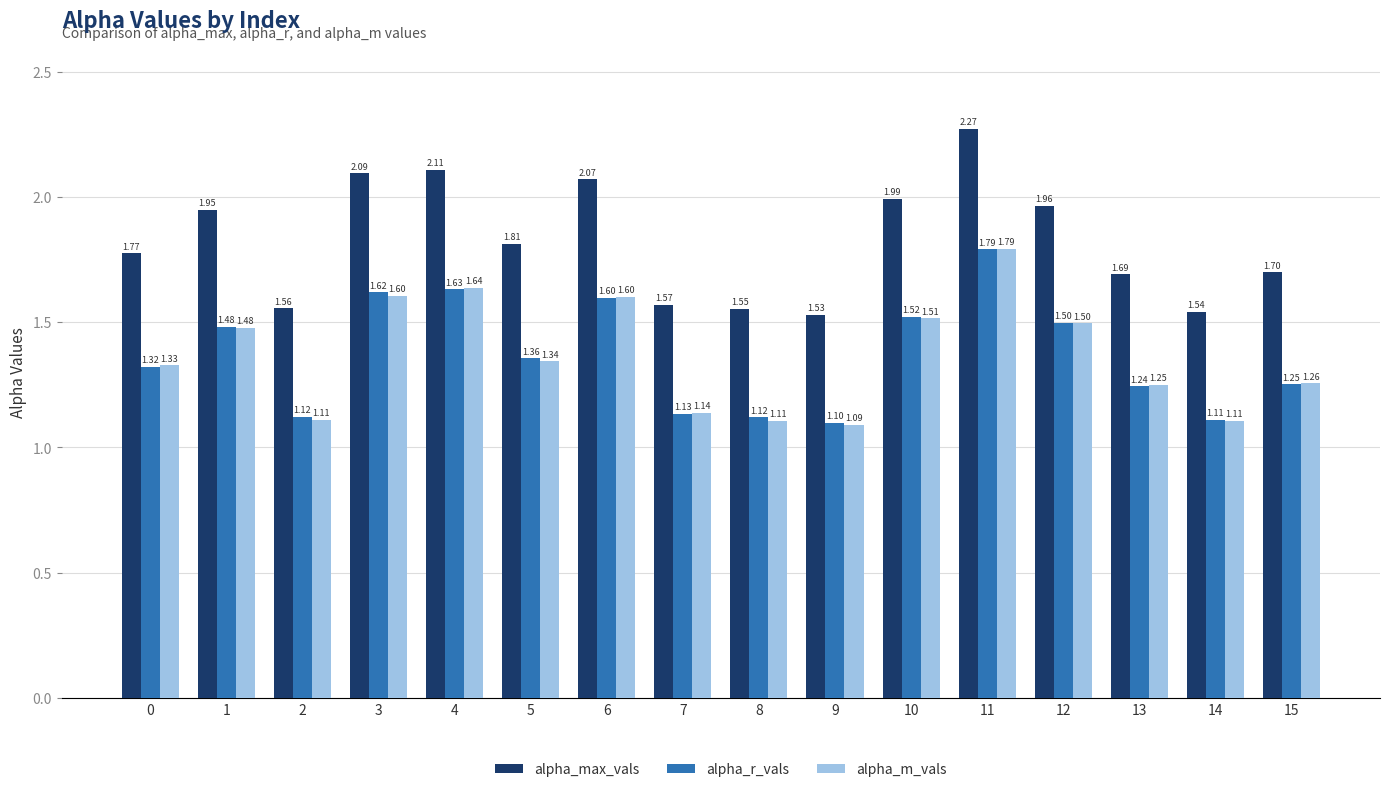

What are all the series names shown in the legend?

alpha_max_vals, alpha_r_vals, alpha_m_vals